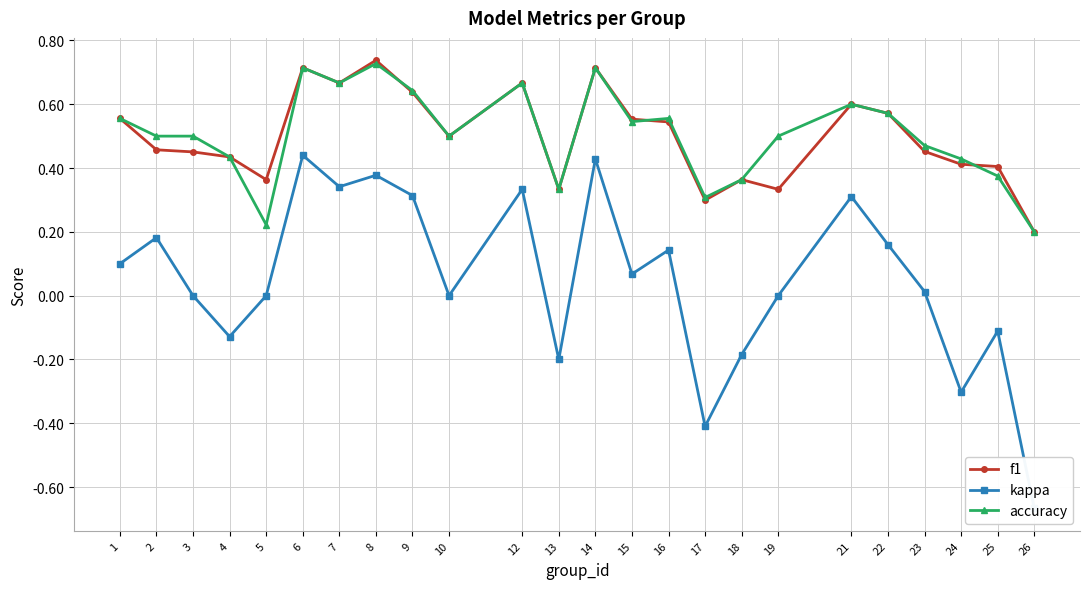

What is the average value of the kappa series?

0.1